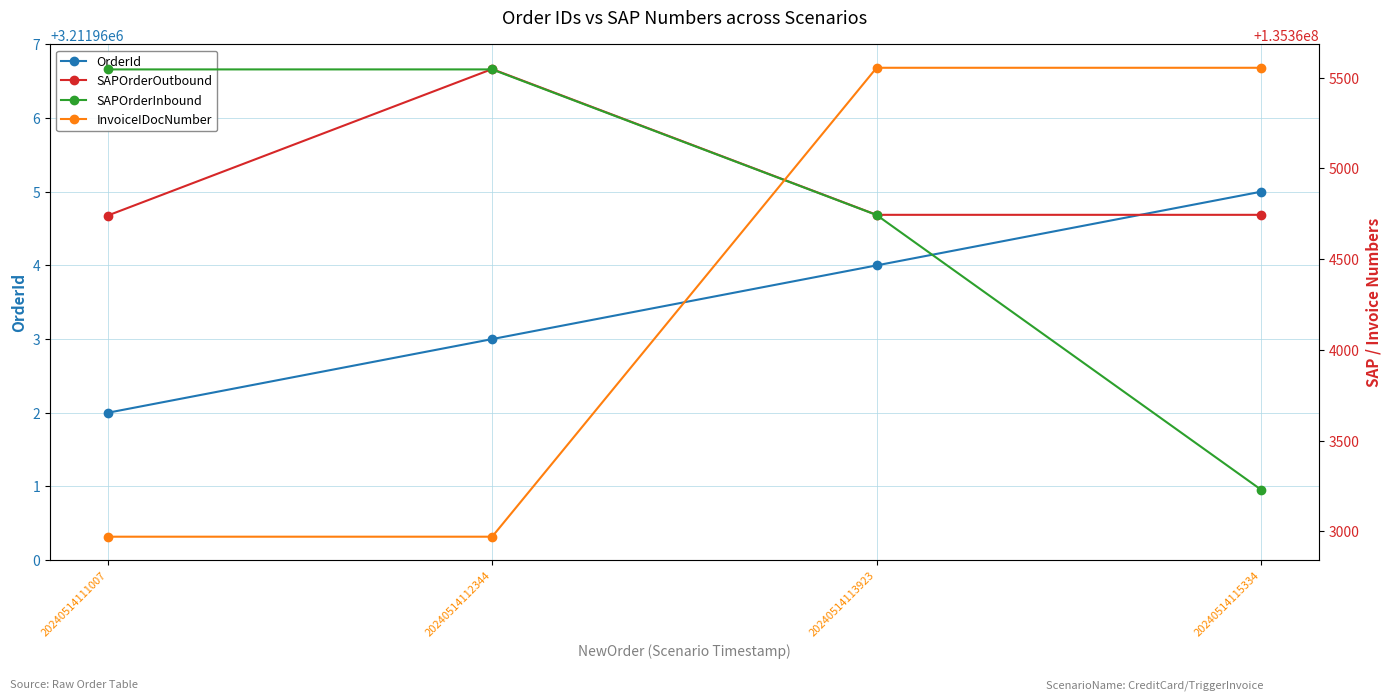

The value of OrderId at 20240514113923 is 1798033. True or false?

False